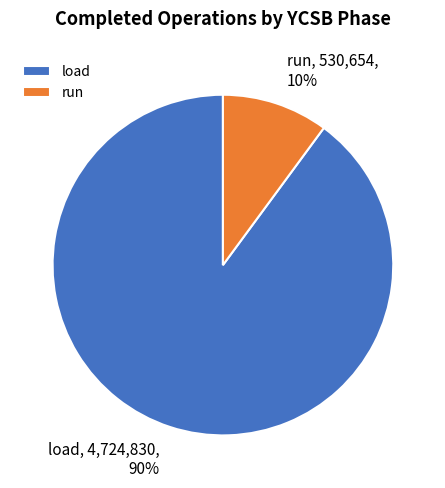

How many segments does this pie chart have?

2